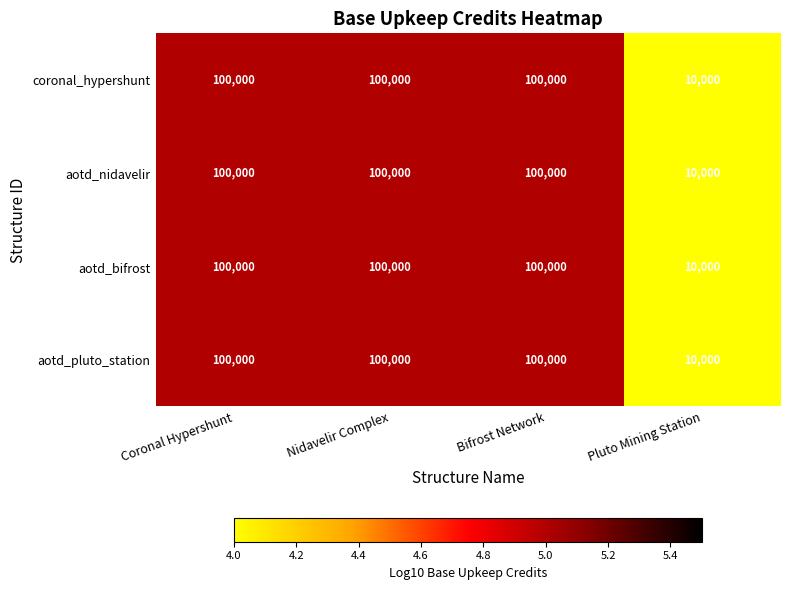

How many categories are shown in the chart?

4